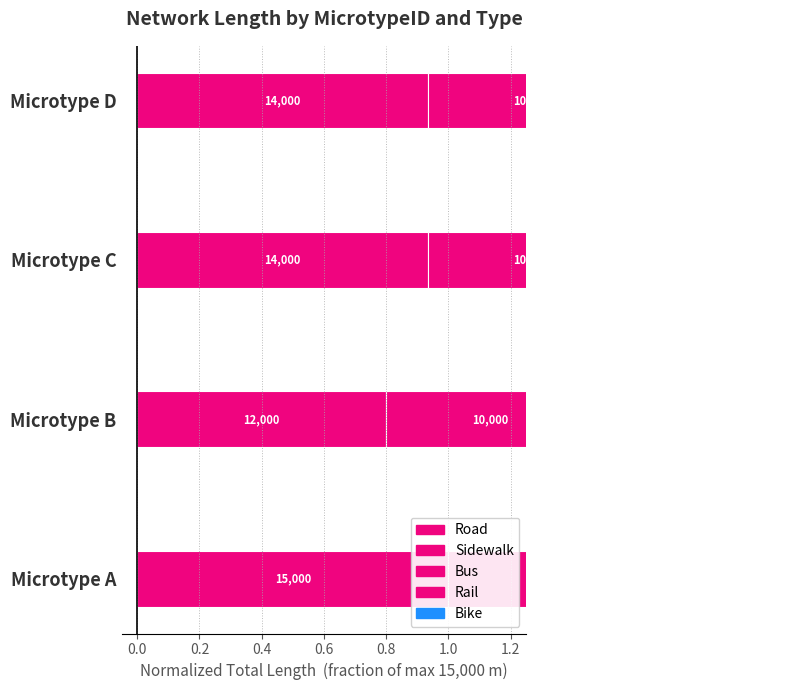

Which series has the largest total across all categories?

Road